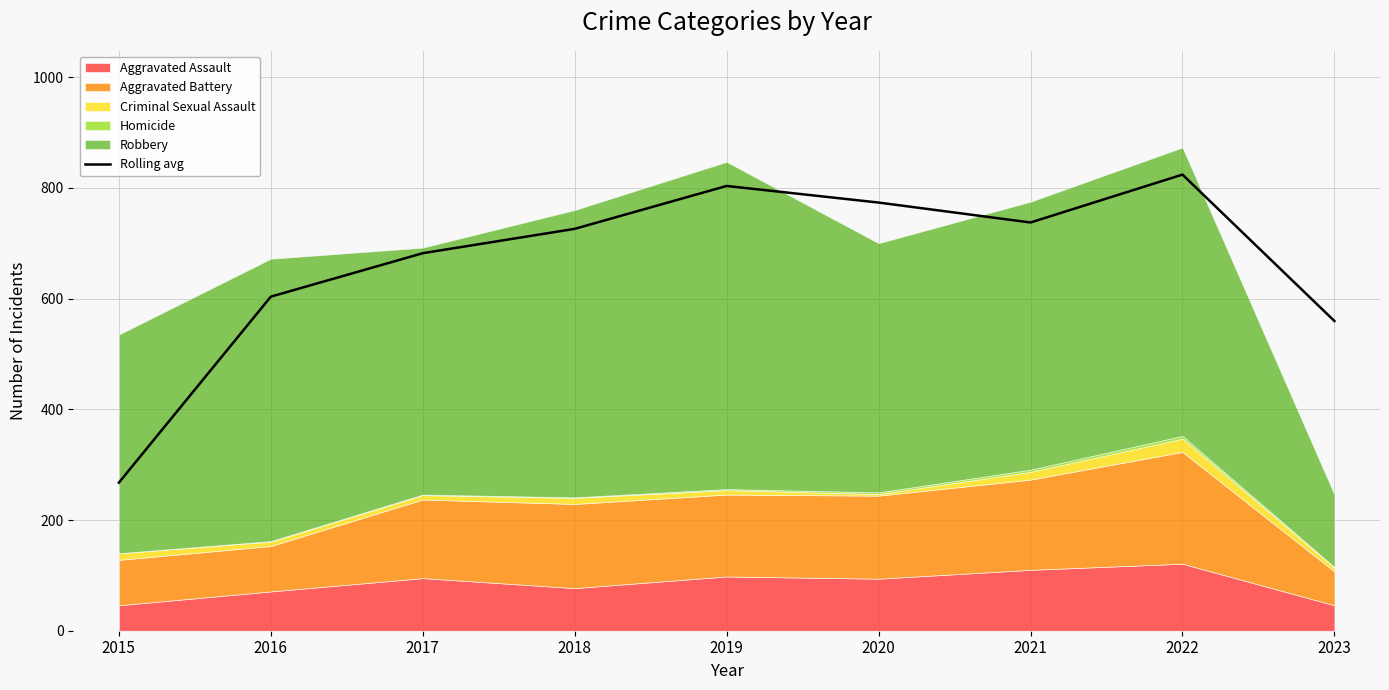

True or false: the data shows 1217.1 at 2022.

False